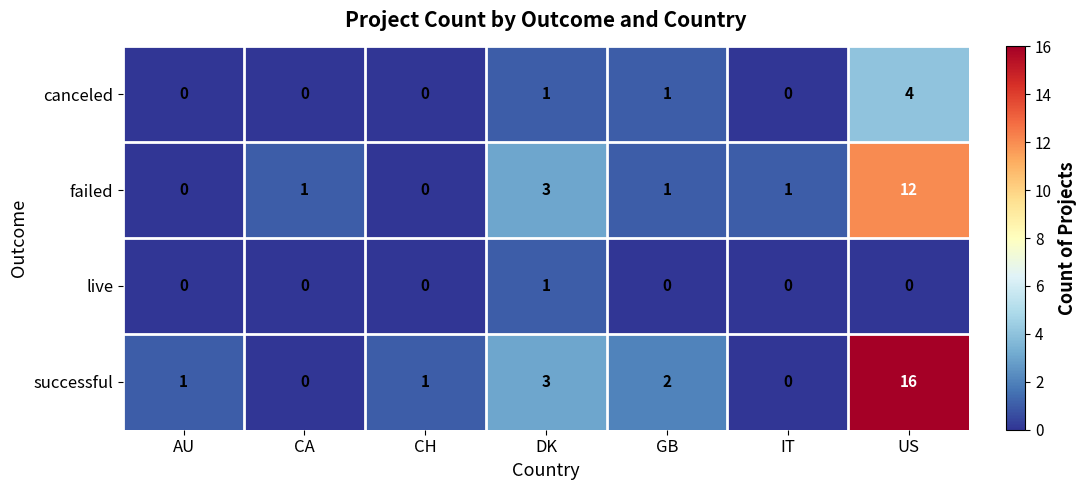

Is the value of canceled at DK greater than the value of live at AU?

Yes